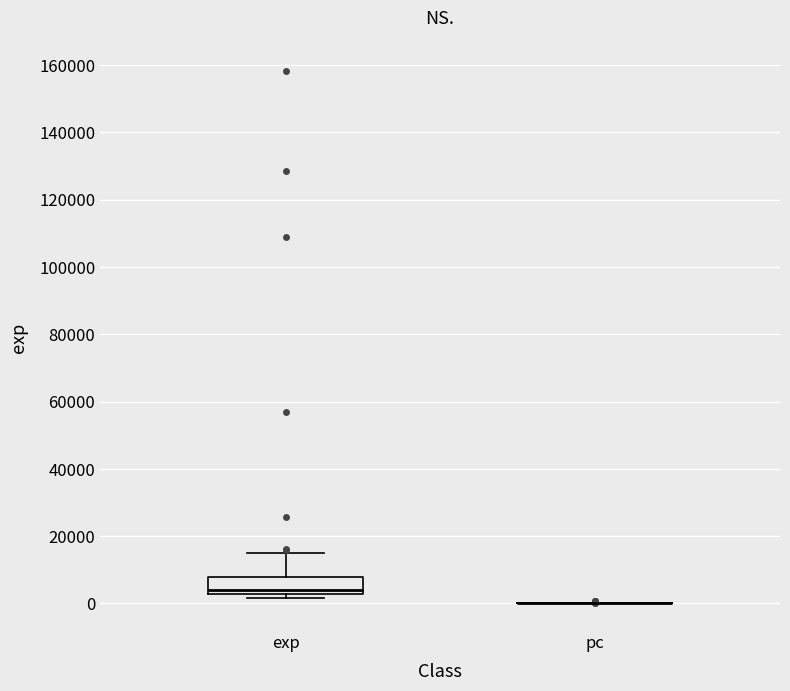

Which box is the tallest, from its lower edge to its upper edge?

exp